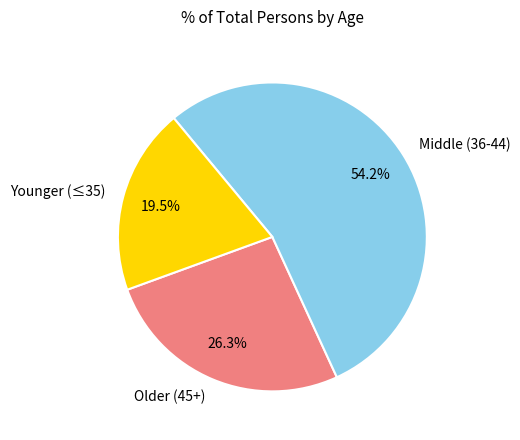

Combined, do Older (45+) and Younger (≤35) account for over 50%?

No